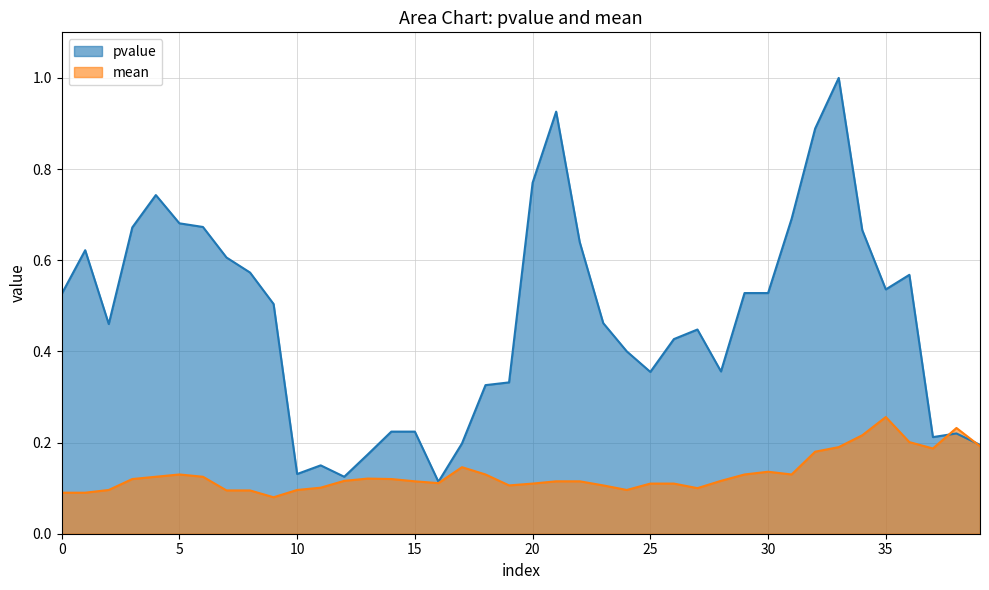

Reading right to left, list all the values displayed in this chart.

pvalue: 0.2	0.2	0.2	0.6	0.5	0.7	1.0	0.9	0.7	0.5	0.5	0.4	0.4	0.4	0.4	0.4	0.5	0.6	0.9	0.8	0.3	0.3	0.2	0.1	0.2	0.2	0.2	0.1	0.1	0.1	0.5	0.6	0.6	0.7	0.7	0.7	0.7	0.5	0.6	0.5
mean: 0.2	0.2	0.2	0.2	0.3	0.2	0.2	0.2	0.1	0.1	0.1	0.1	0.1	0.1	0.1	0.1	0.1	0.1	0.1	0.1	0.1	0.1	0.1	0.1	0.1	0.1	0.1	0.1	0.1	0.1	0.1	0.1	0.1	0.1	0.1	0.1	0.1	0.1	0.1	0.1